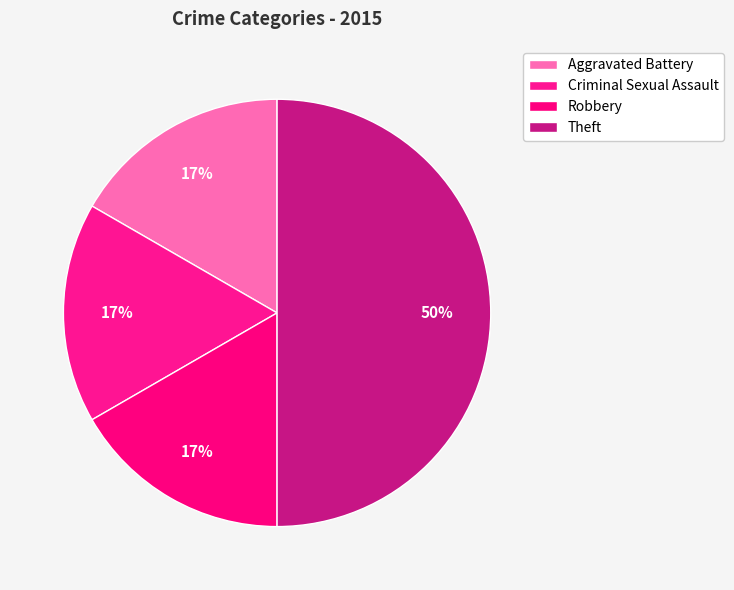

Count the number of slices in the pie.

4